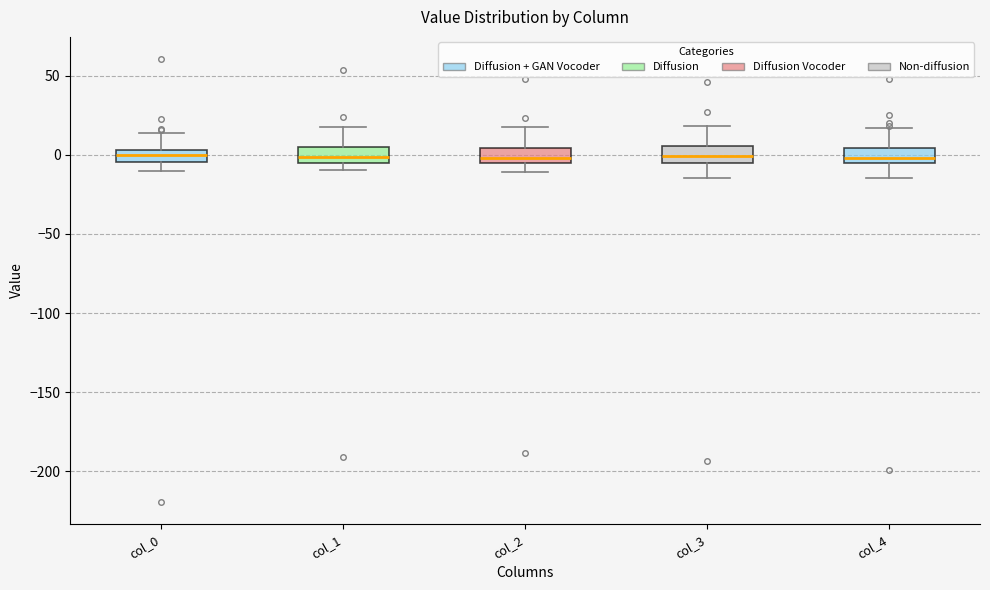

Where is the upper edge of the box for col_2 on the y-axis? The values are not printed on the chart, so give them approximately, as read against the axis.

5